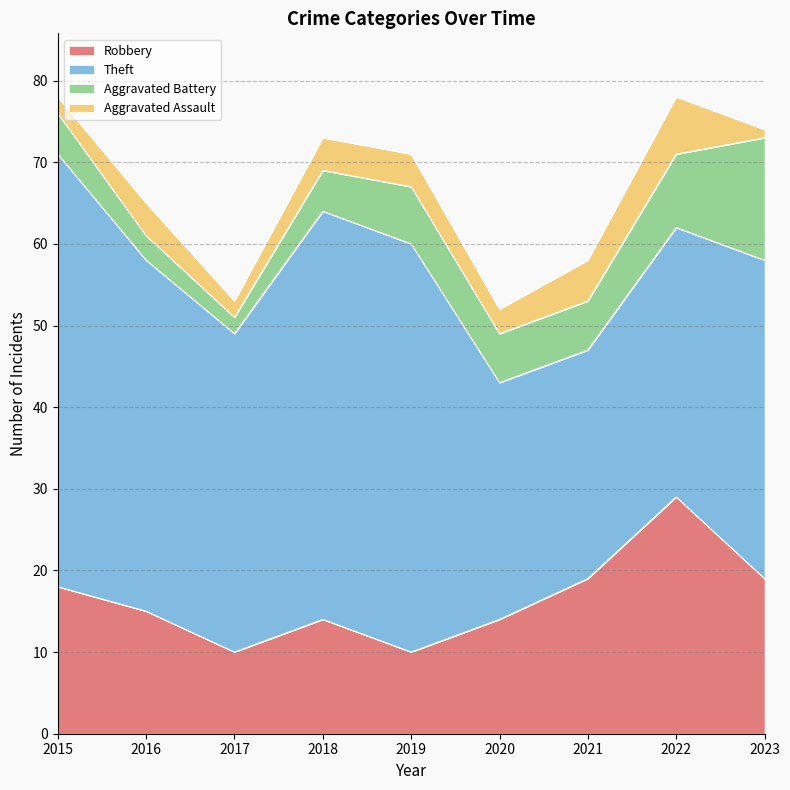

At which category does Theft reach its first local valley?

2017